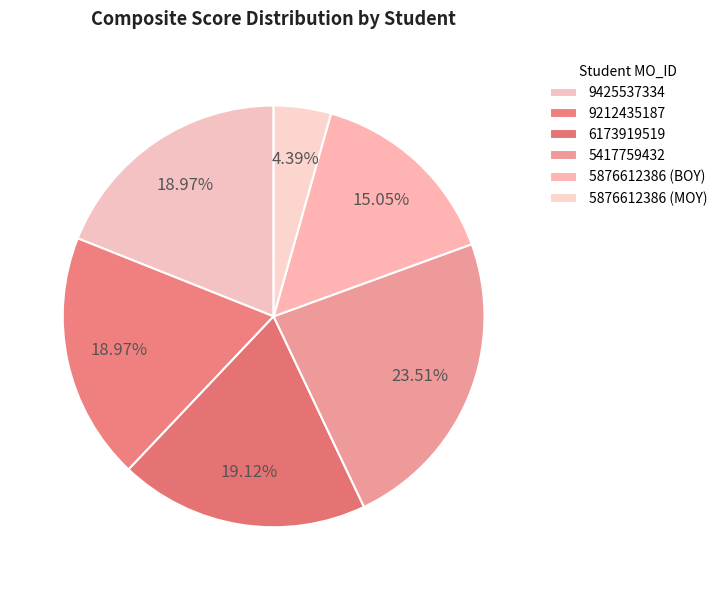

Combined, do 9425537334 and 5876612386 (MOY) account for over 50%?

No